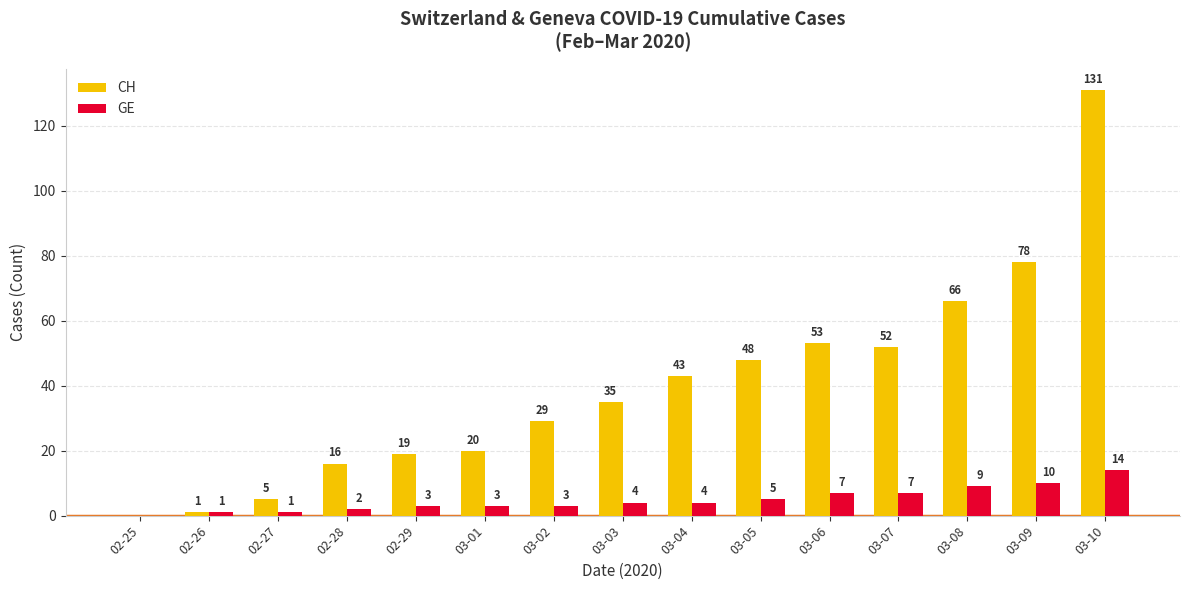

At which category does the chart reach its peak across all series?

03-10